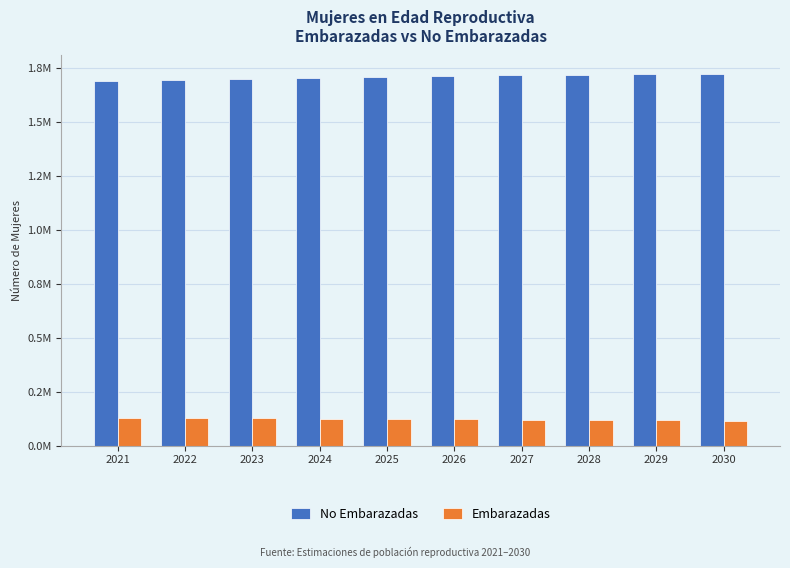

Which series has the largest total across all categories?

No Embarazadas